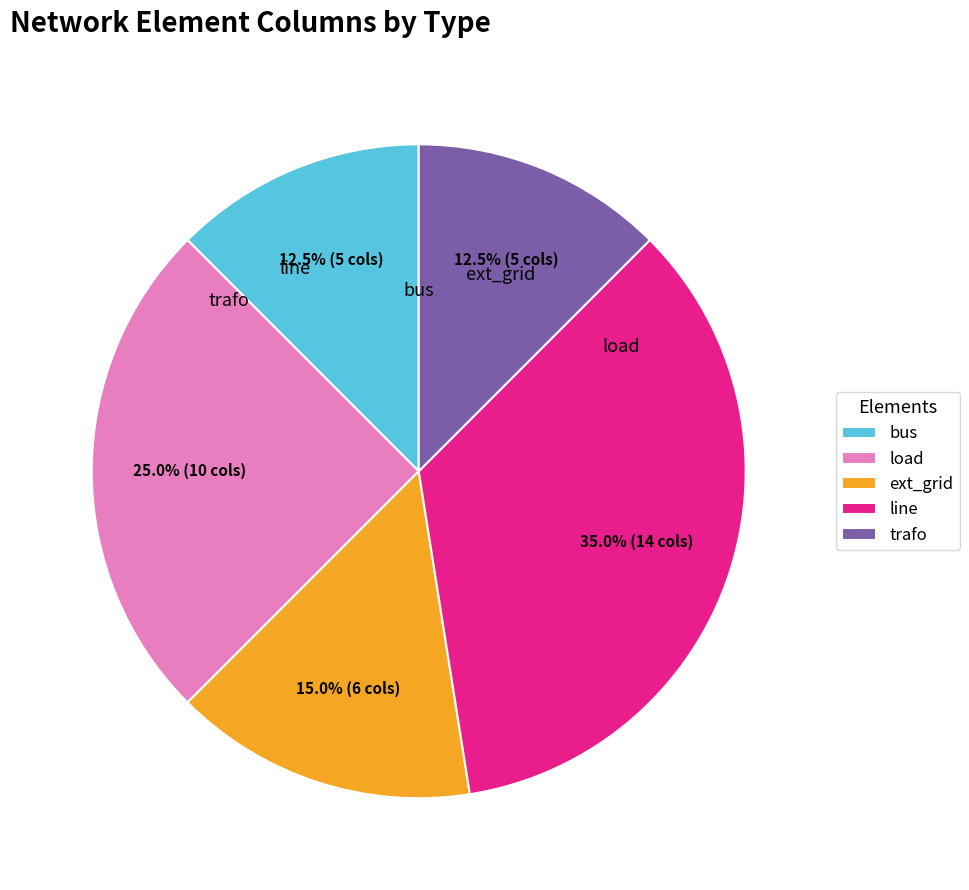

Which category has the smallest portion of the pie?

bus